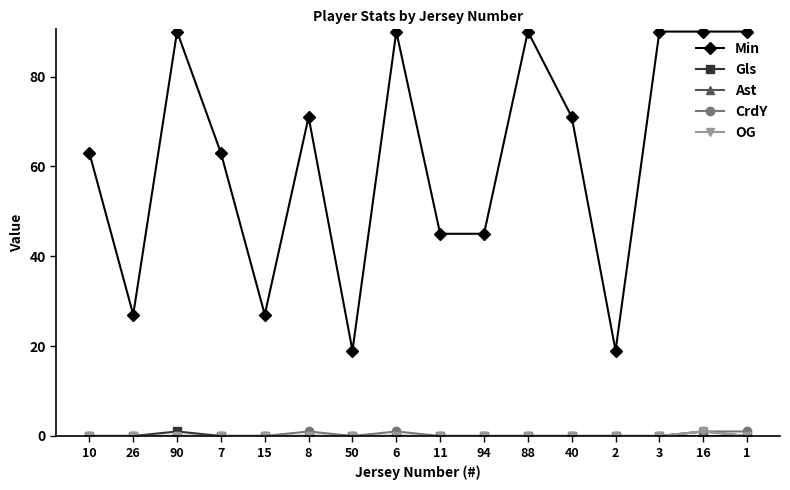

What is the spread (max minus min) of values at 15?

27